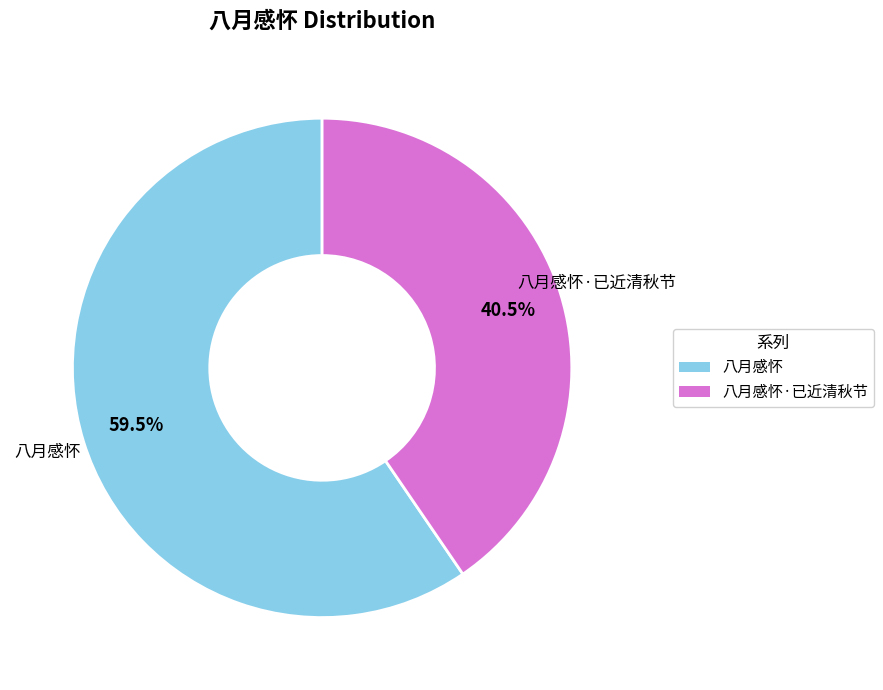

Does any single category account for the majority?

Yes